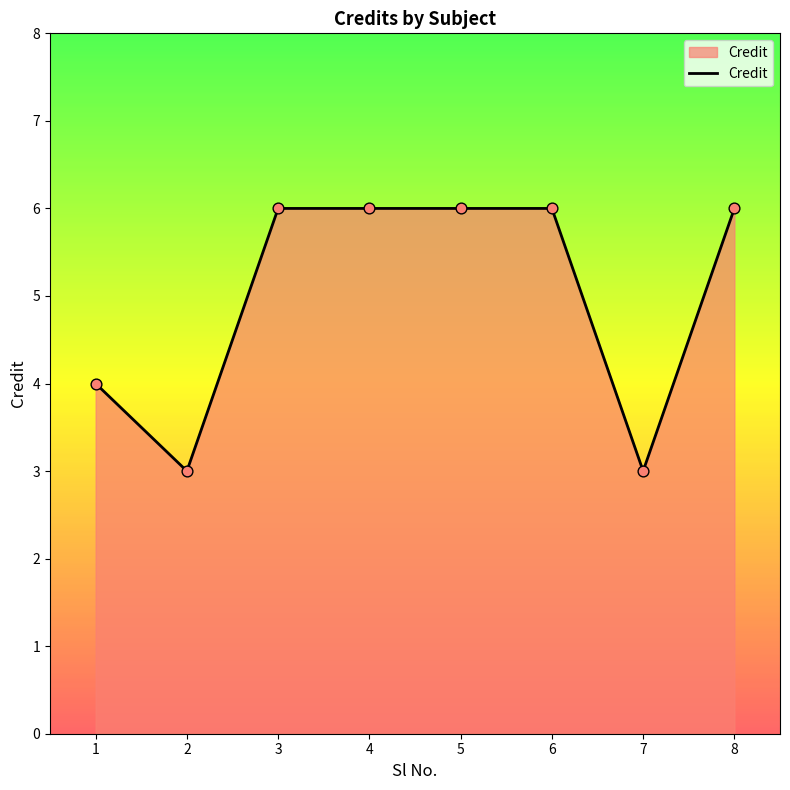

Which has a higher value, 1 or 5?

5